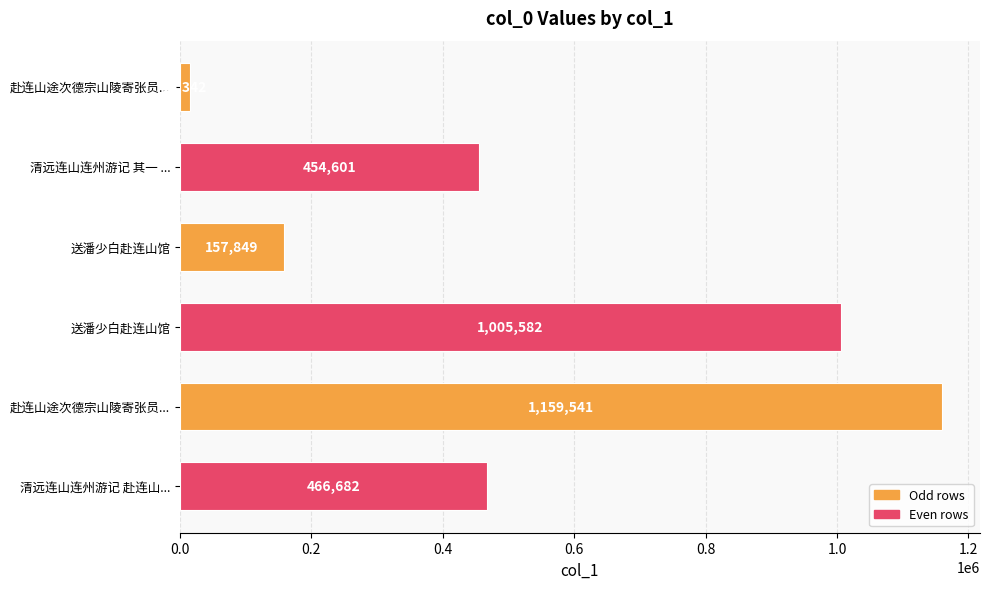

How many bars are there in total?

6